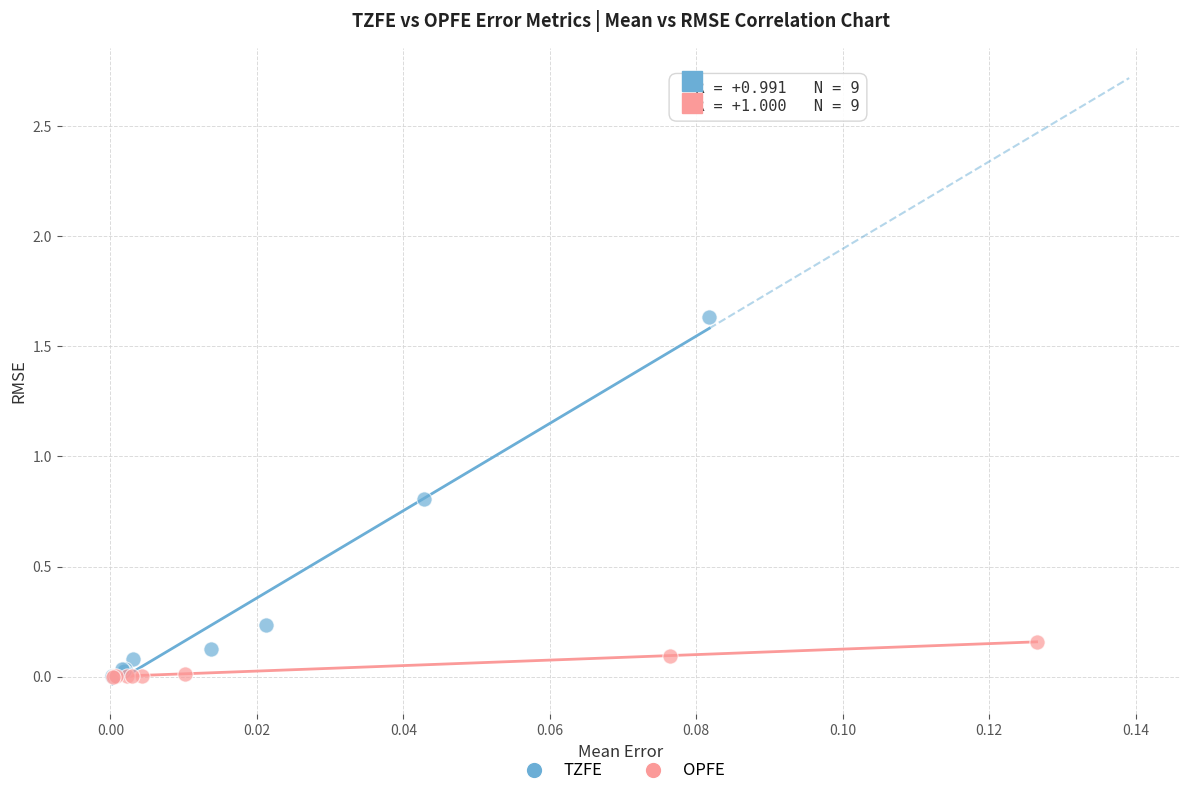

Which series reaches the maximum Y coordinate?

TZFE